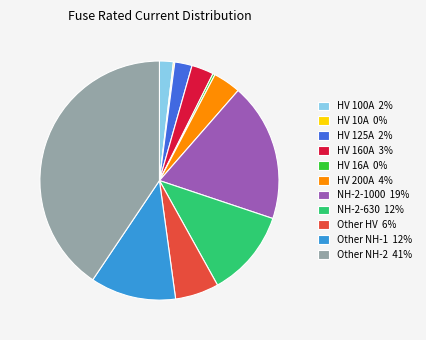

Which has a higher value, NH-2-1000 19% or HV 100A 2%?

NH-2-1000 19%